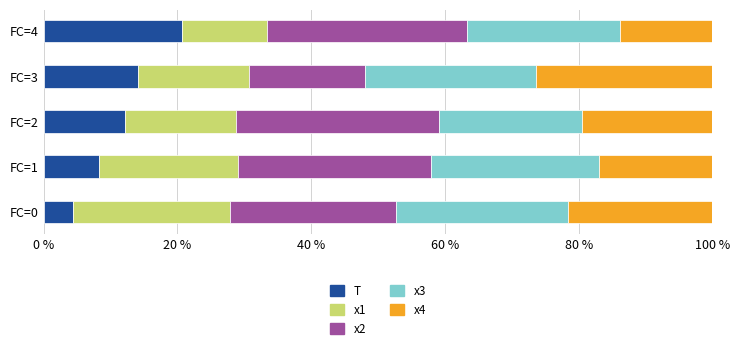

What is the lowest value of the T series?

4.3